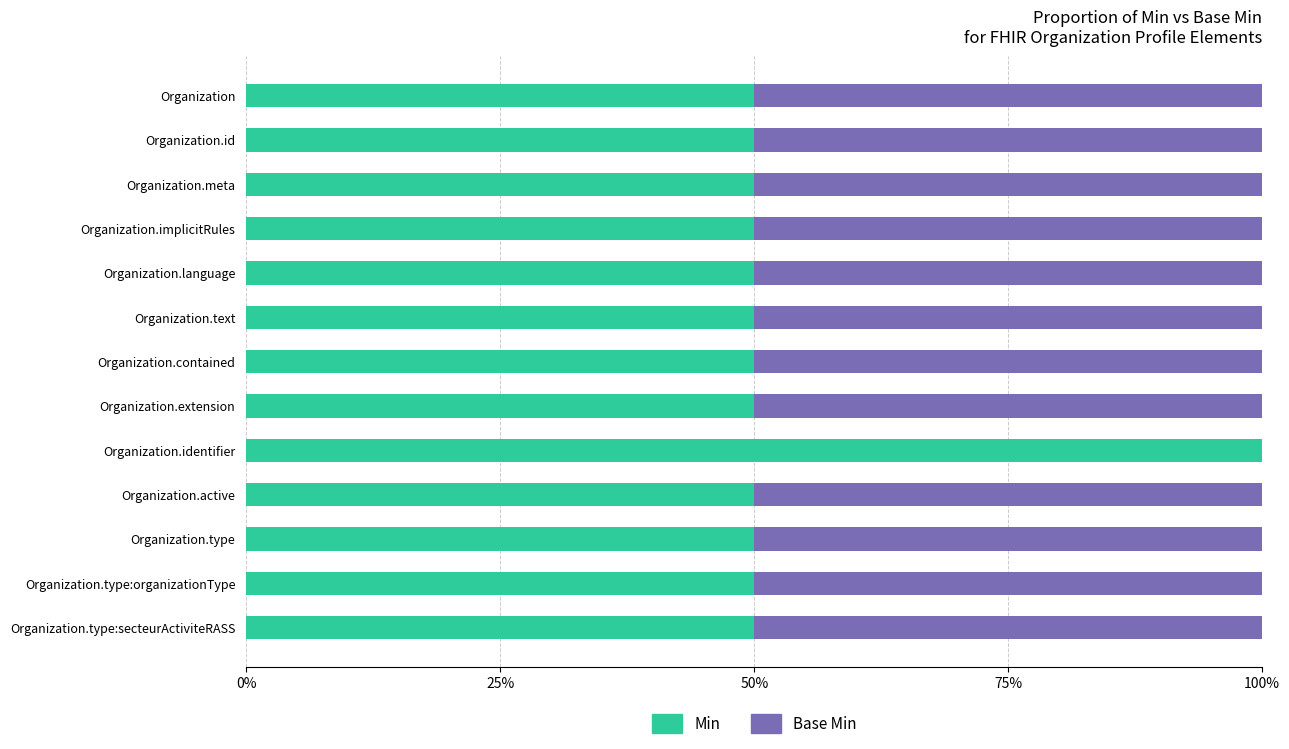

At which label does Min reach its peak?

Organization.identifier